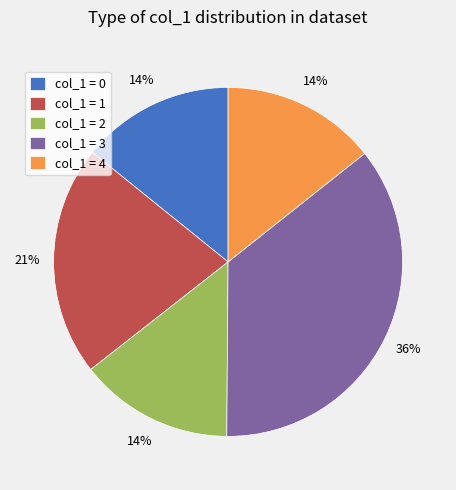

Combined, do col_1 = 2 and col_1 = 0 account for over 50%?

No